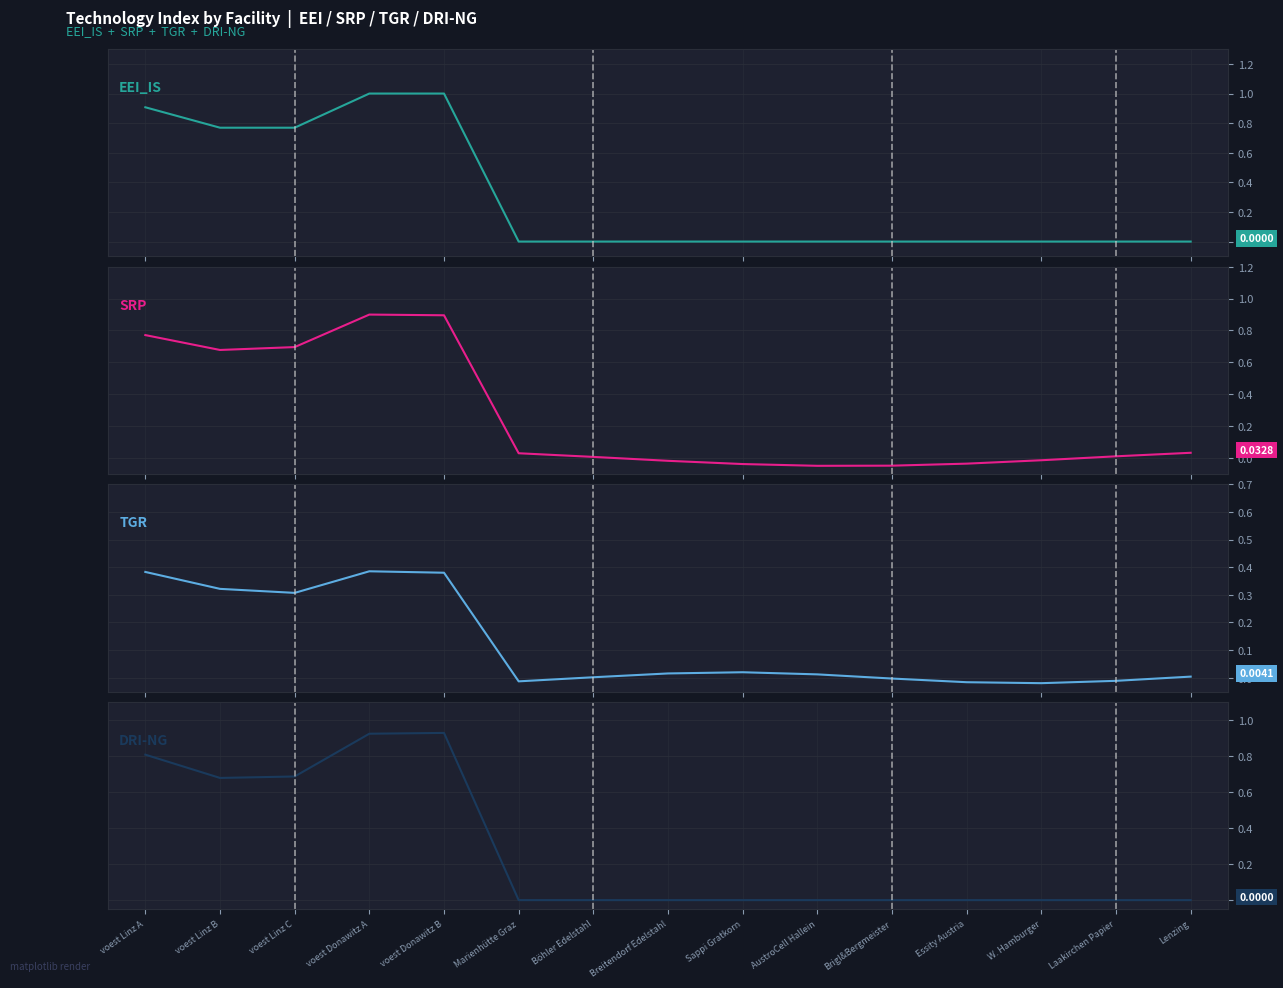

Reading right to left, list all the values displayed in this chart.

EEI_IS: 0.0	0.0	0.0	0.0	0.0	0.0	0.0	0.0	0.0	0.0	1.0	1.0	0.8	0.8	0.9
SRP: 0.0	0.0	-0.0	-0.0	-0.0	-0.0	-0.0	-0.0	0.0	0.0	0.9	0.9	0.7	0.7	0.8
TGR: 0.0	-0.0	-0.0	-0.0	-0.0	0.0	0.0	0.0	0.0	-0.0	0.4	0.4	0.3	0.3	0.4
DRI-NG: 0.0	0.0	0.0	0.0	0.0	0.0	0.0	0.0	0.0	0.0	0.9	0.9	0.7	0.7	0.8